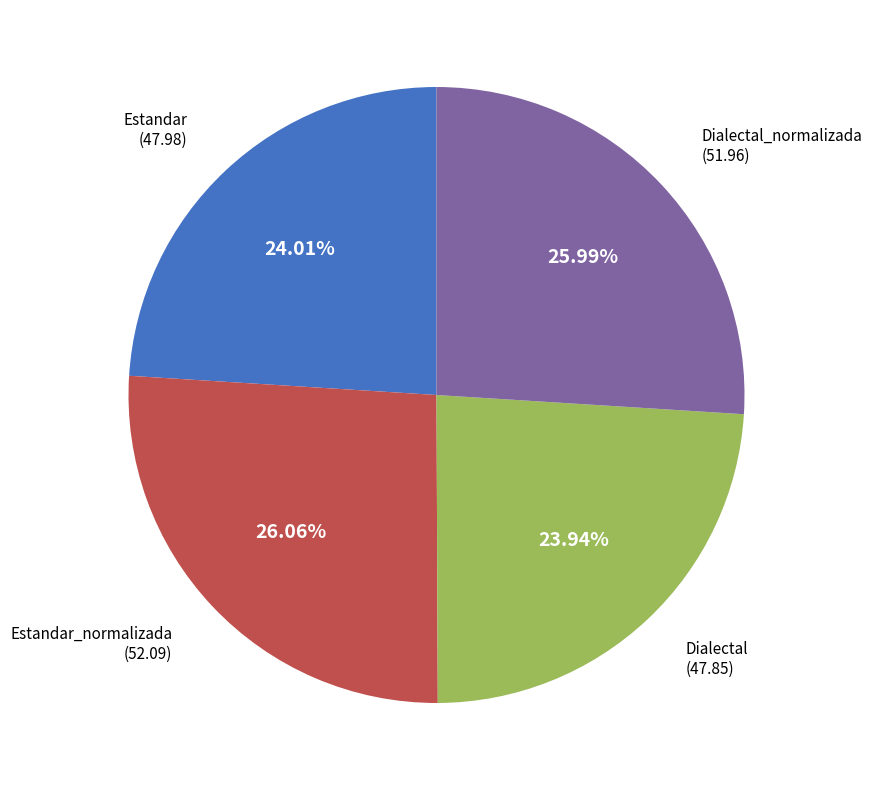

How many segments does this pie chart have?

4